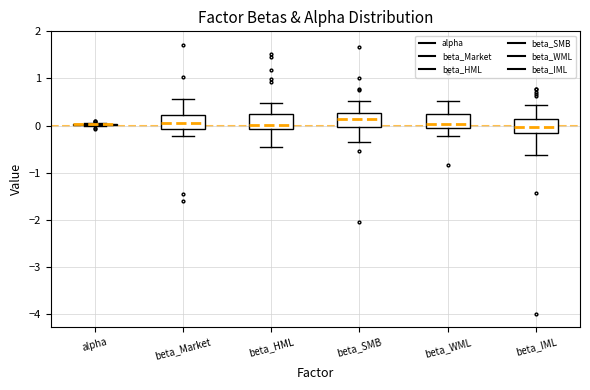

Reading left to right, read every box against the y-axis: the position of its median line, the range the box covers, and the ends of its whiskers. The values are not printed on the chart, so give them approximately, as read against the axis.

alpha: box collapsed to a line at 0.0, whiskers 0.0 to 0.1
beta_Market: median 0.1, box -0.1 to 0.2, whiskers -0.2 to 0.6
beta_HML: median 0.0, box -0.1 to 0.3, whiskers -0.5 to 0.5
beta_SMB: median 0.1, box 0.0 to 0.3, whiskers -0.3 to 0.5
beta_WML: median 0.0, box -0.1 to 0.2, whiskers -0.2 to 0.5
beta_IML: median 0.0, box -0.2 to 0.1, whiskers -0.6 to 0.4